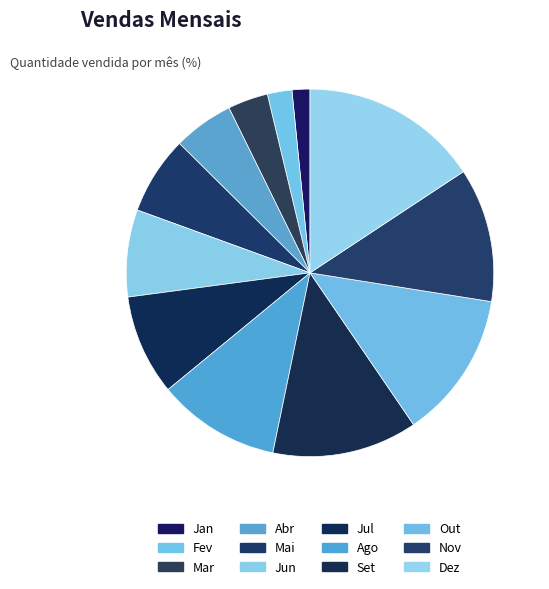

Count the number of slices in the pie.

12